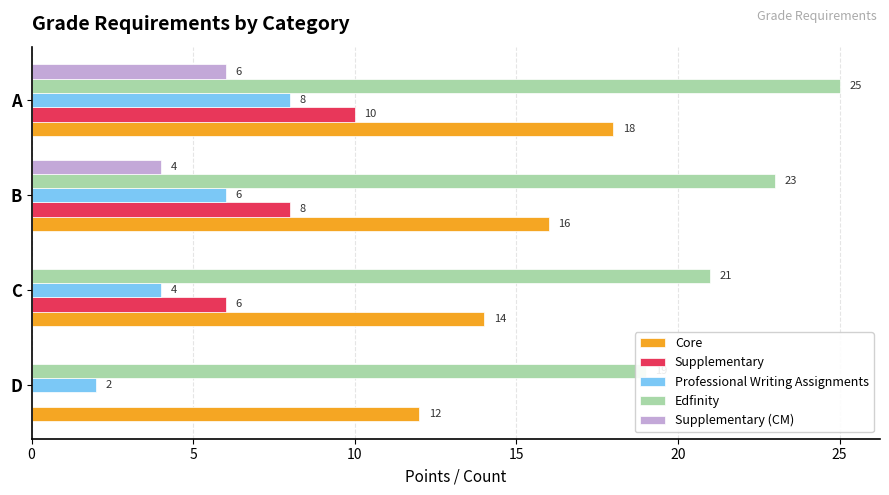

At how many categories does at least one series exceed 13?

4